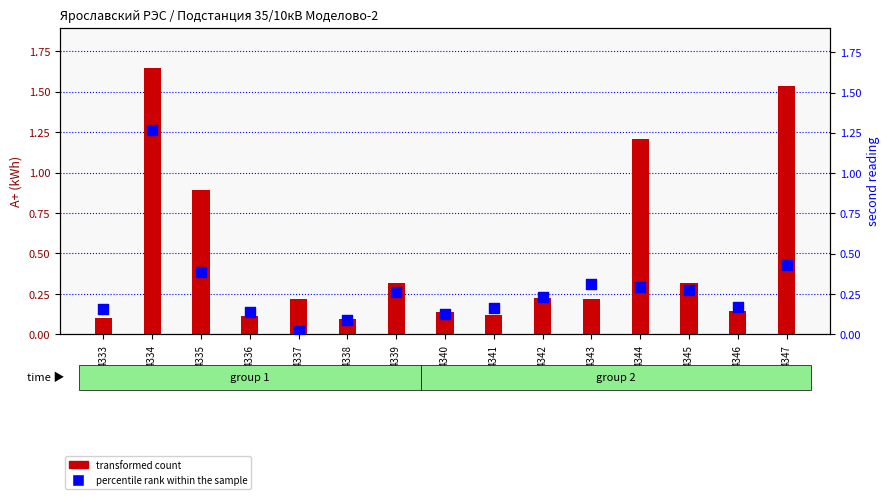

Which series has the largest Y range (max minus min)?

transformed count